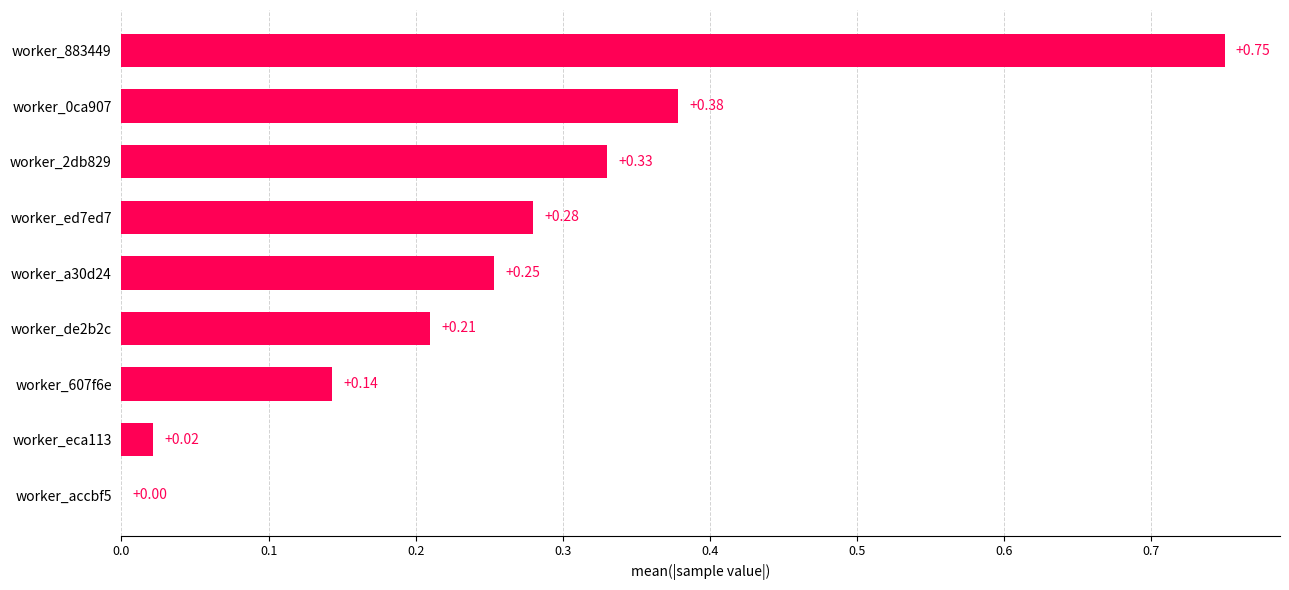

Between worker_2db829 and worker_de2b2c, which is larger?

worker_2db829